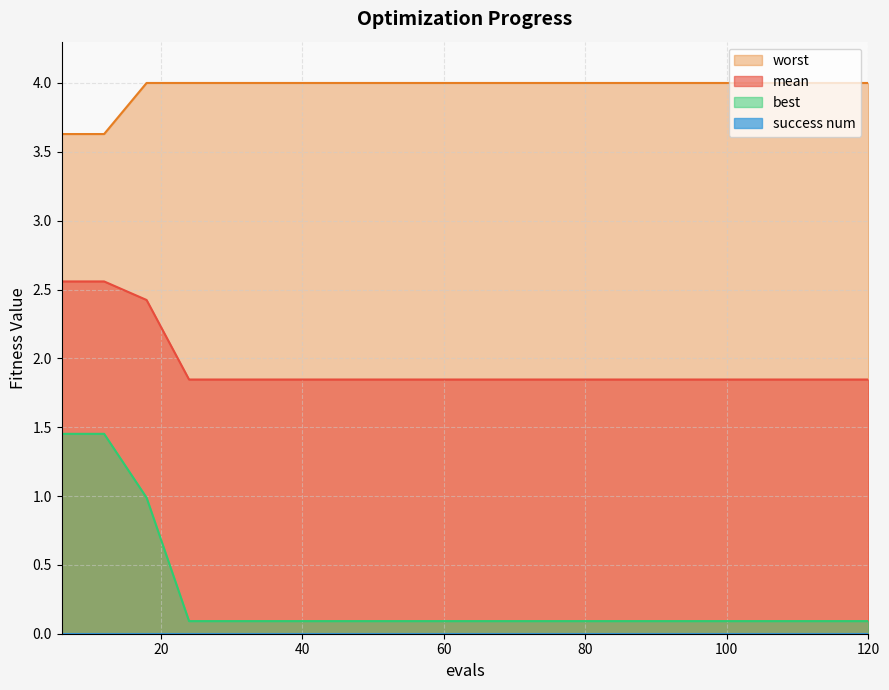

Is it true that worst equals 4.0 at 102?

True